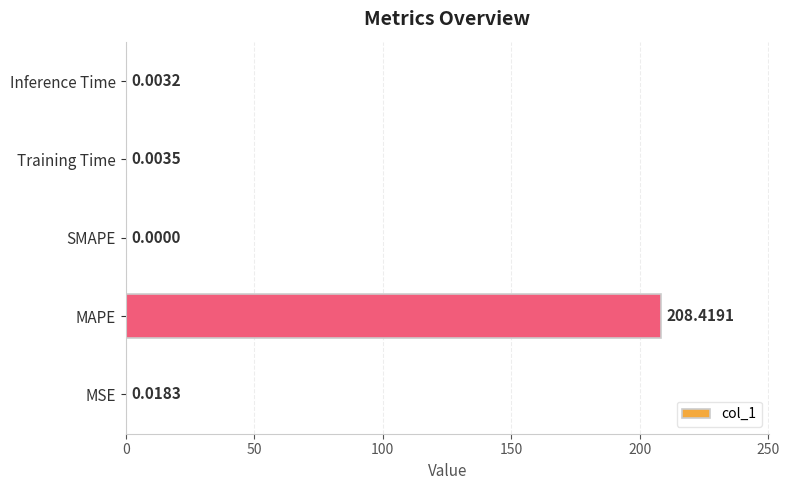

Between Inference Time and SMAPE, which is larger?

Inference Time